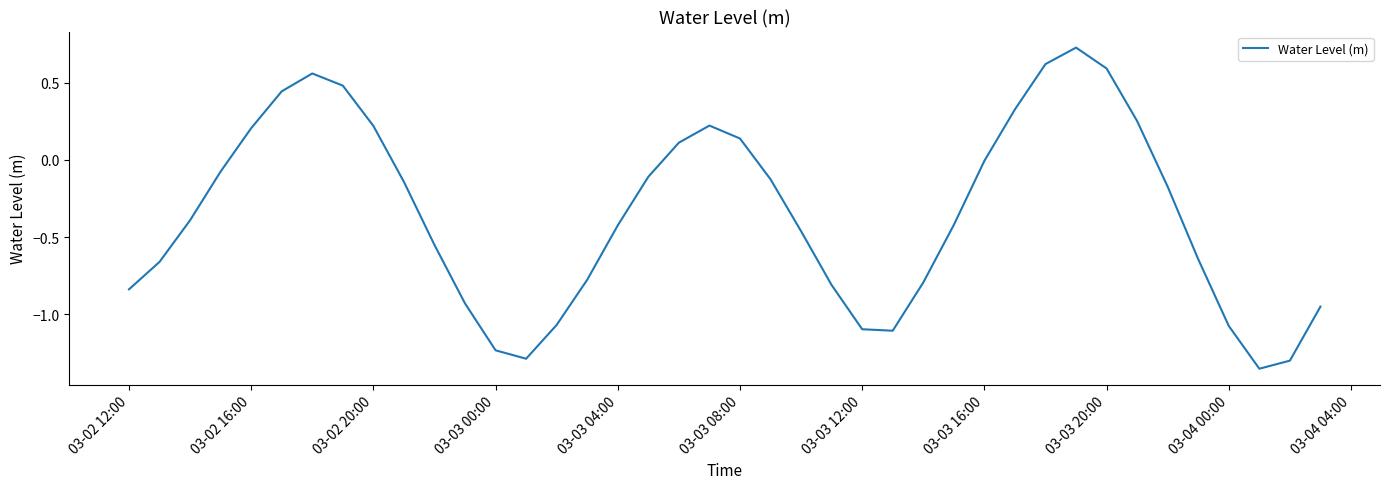

What is the difference between the maximum and minimum values?

2.1